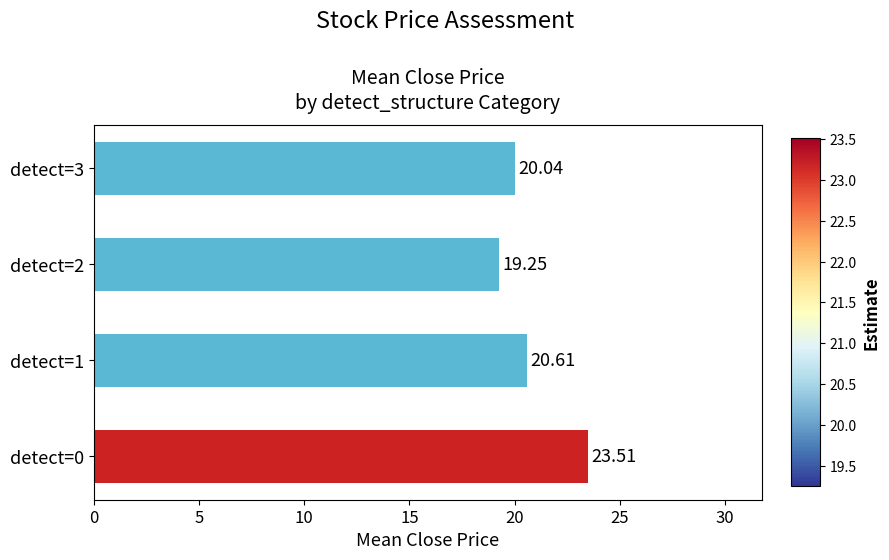

Rank the categories by value from lowest to highest.

detect=2, detect=3, detect=1, detect=0